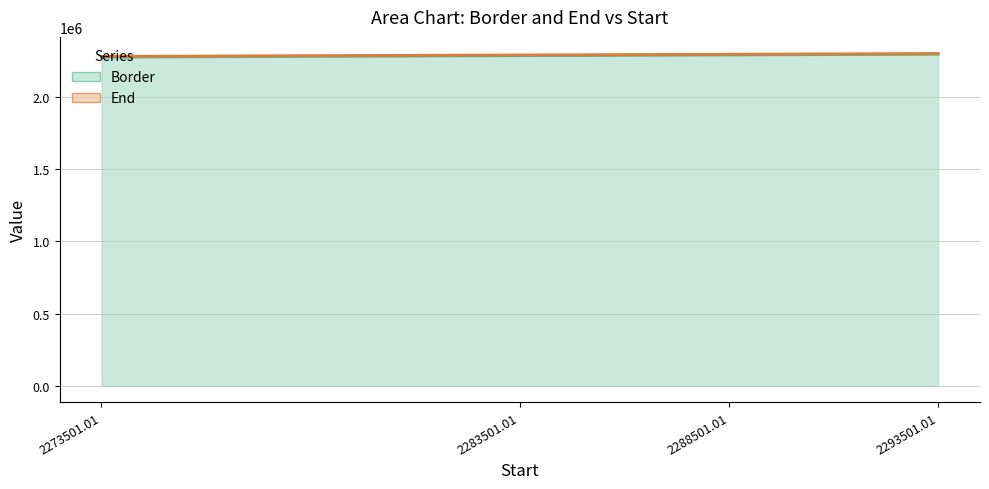

True or false: End has more than 1 points higher than both neighbors.

False